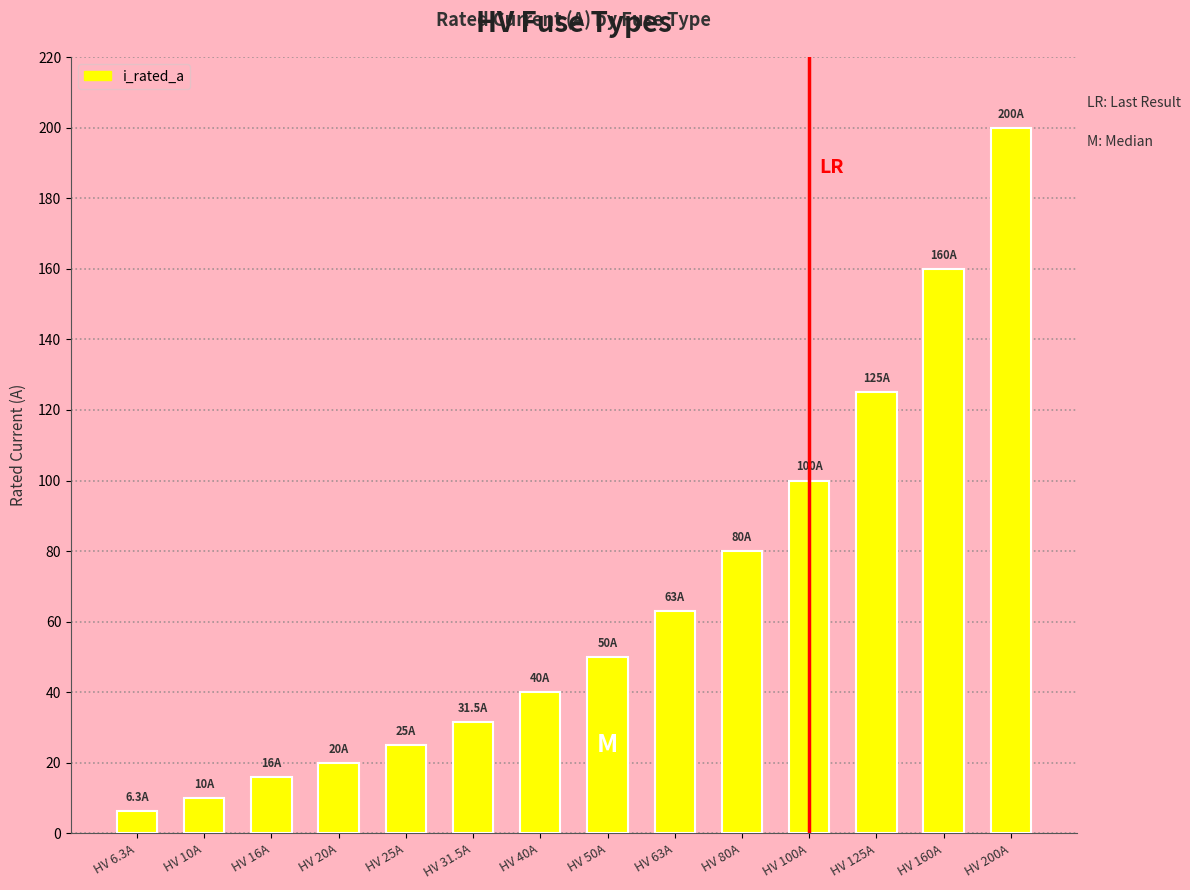

What is the label of the 10th bar from the left?

HV 80A